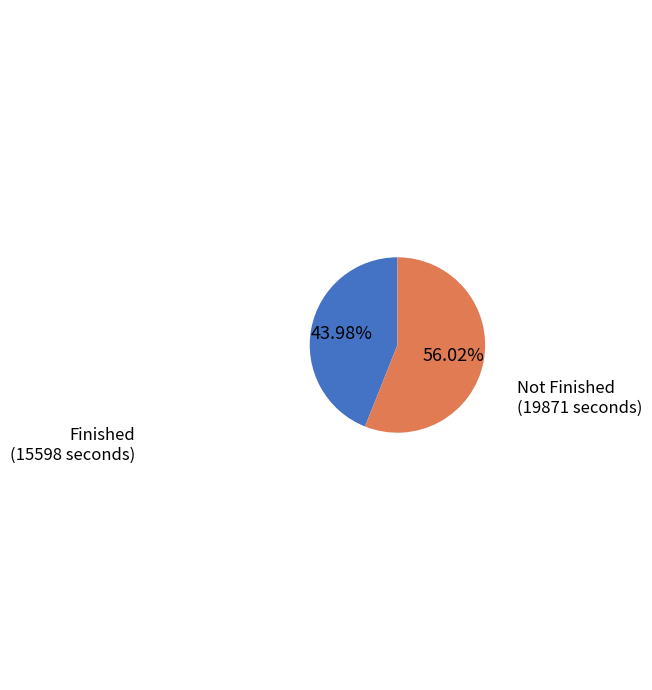

Does any single category account for the majority?

Yes